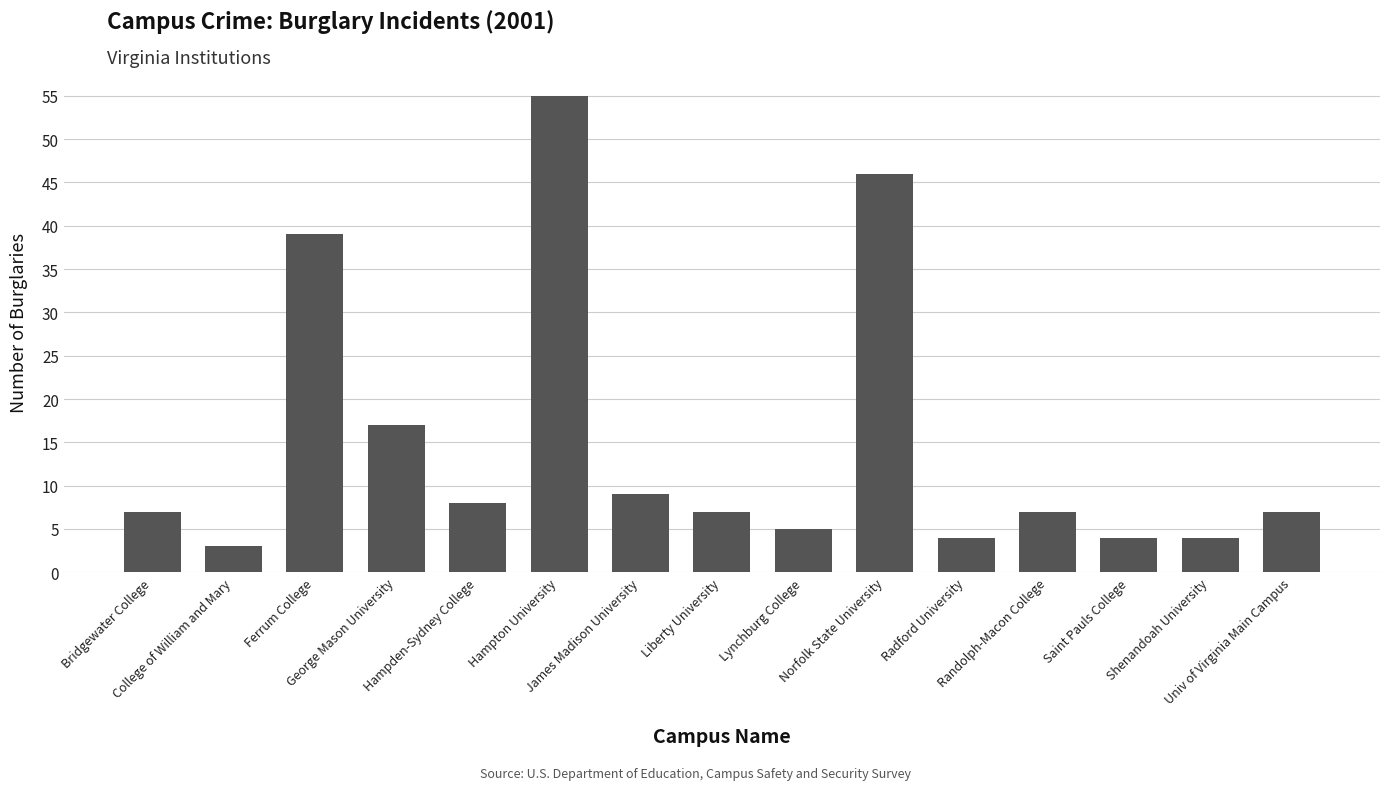

Read the value at Bridgewater College, to the nearest 5.

5